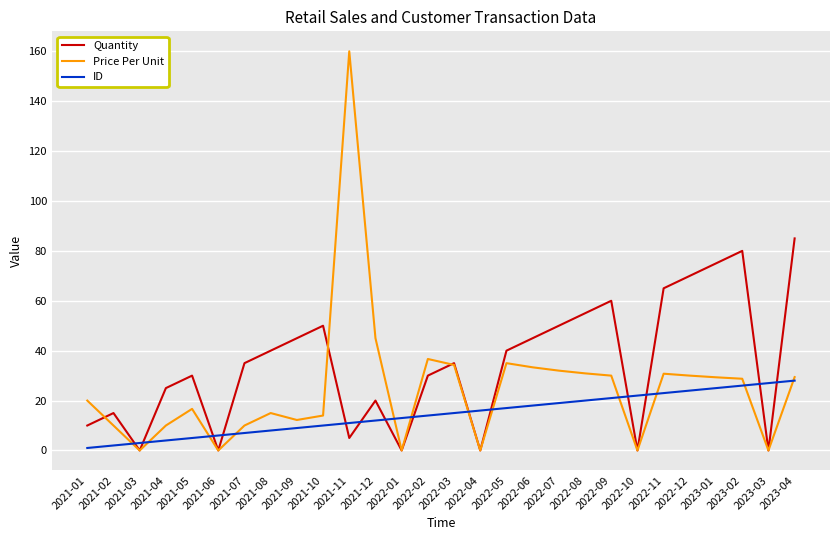

The value of ID at 2023-02 is 44.1. True or false?

False